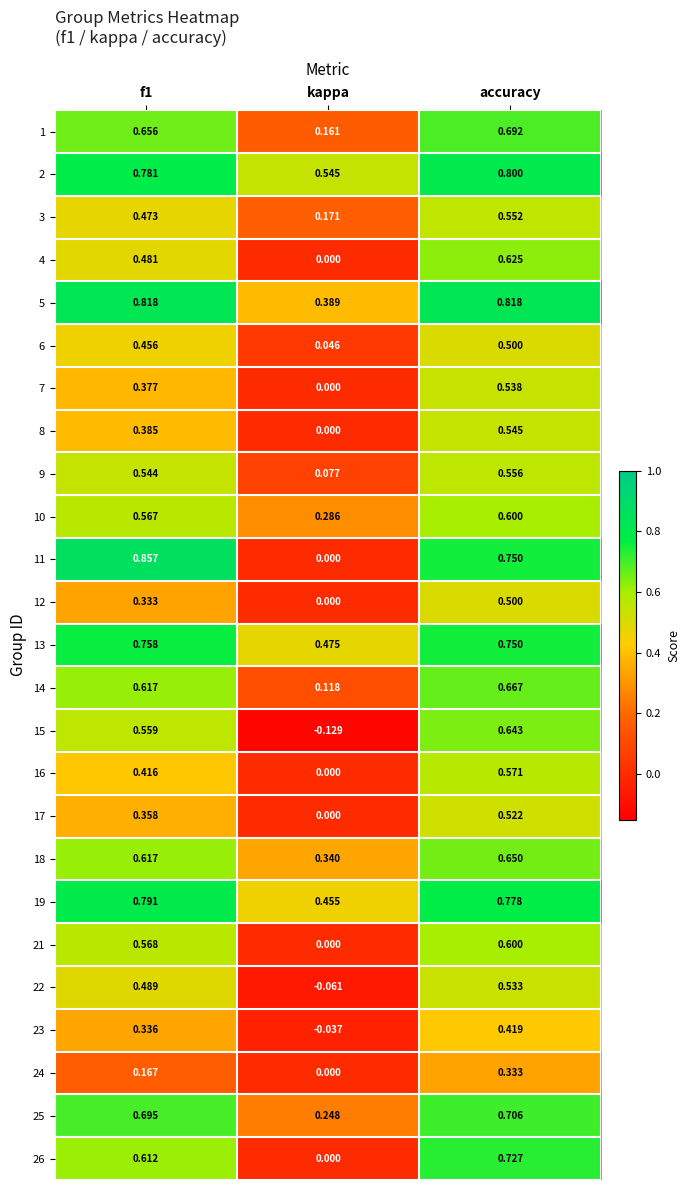

What is the difference between the highest and lowest values at accuracy?

0.5